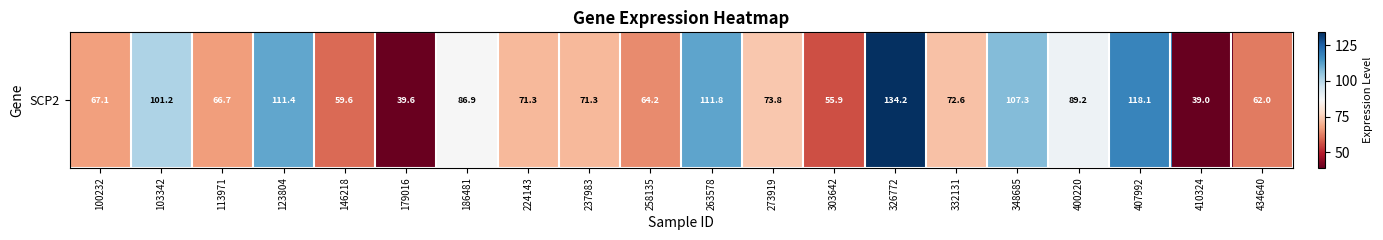

What is the difference between the values at 348685 and 100232?

40.2